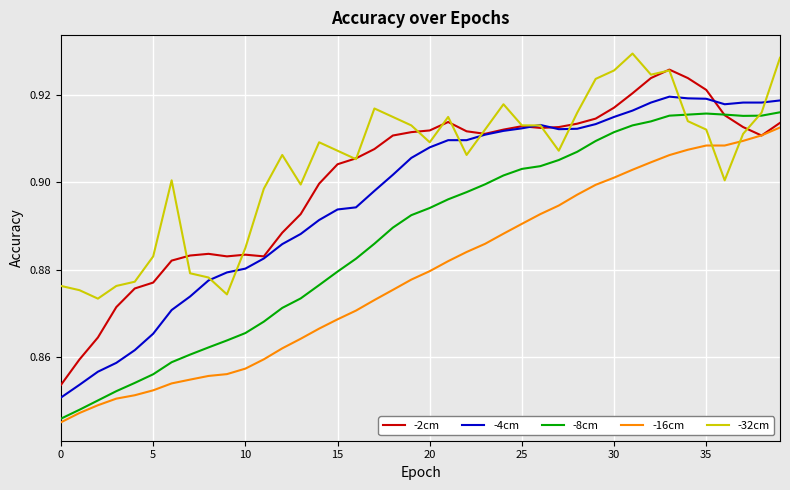

How many times do -16cm and -32cm cross each other?

2